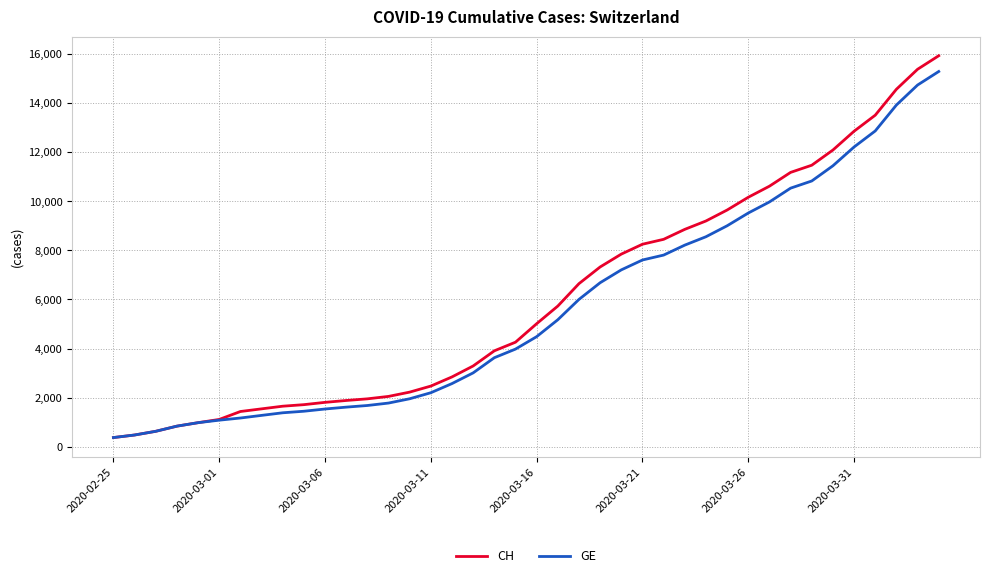

What is the minimum value for GE?

375